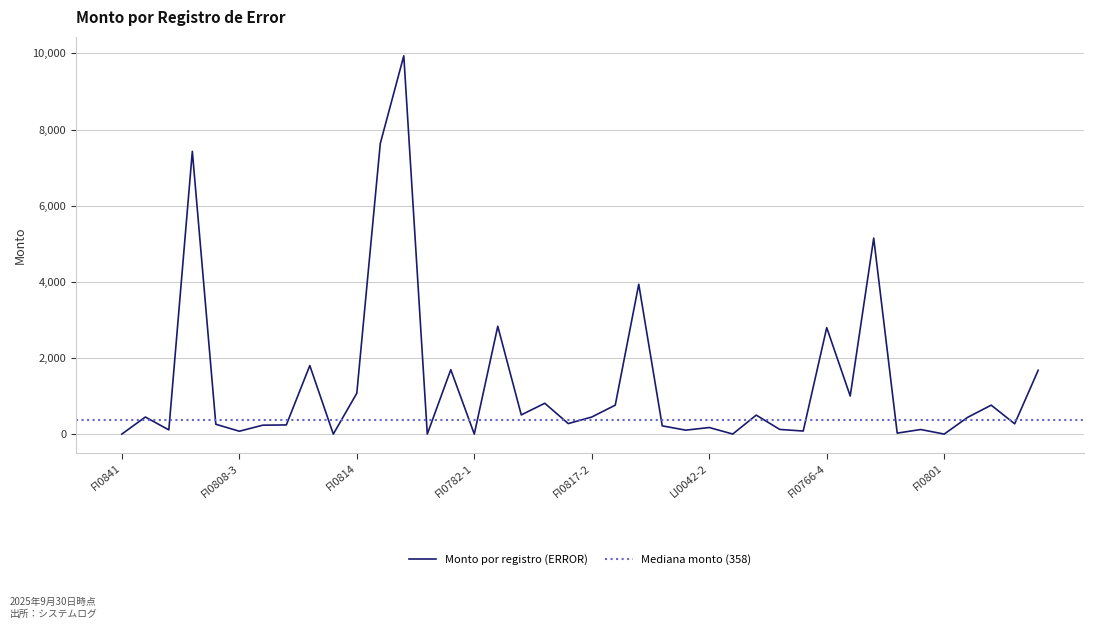

Where is the data nearest to the value 4969?

FI0766-5